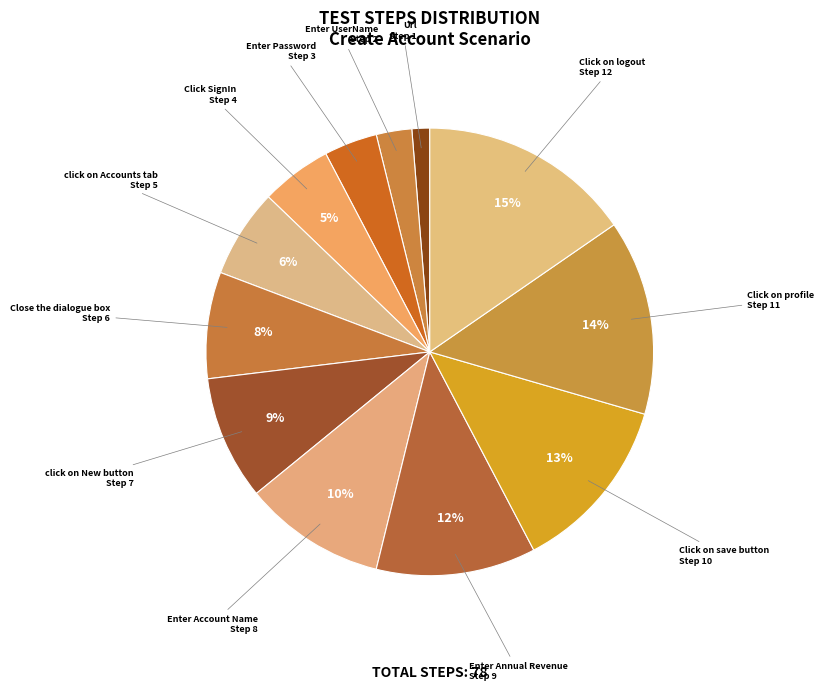

How many segments does this pie chart have?

12